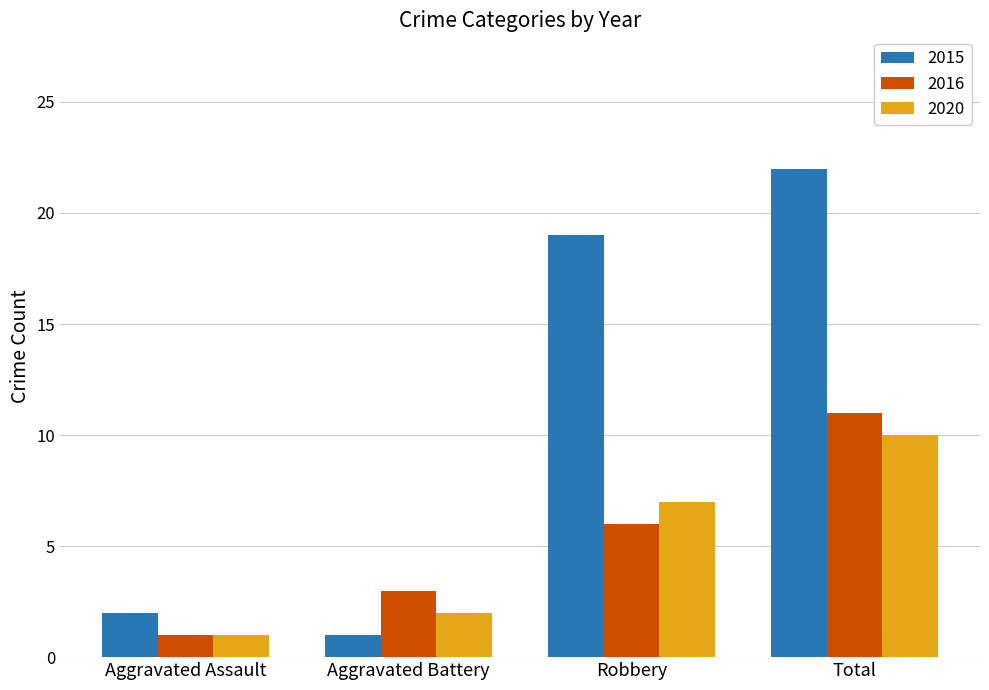

The value of 2016 at Aggravated Battery is 1. True or false?

False